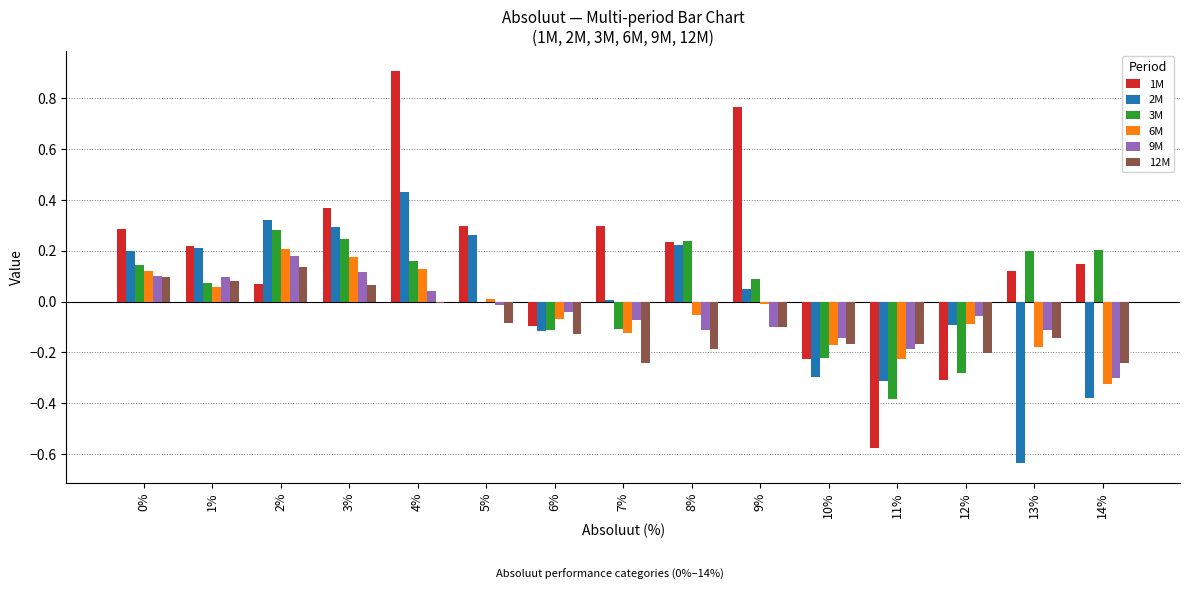

At which category is the sum across all series the highest?

4%